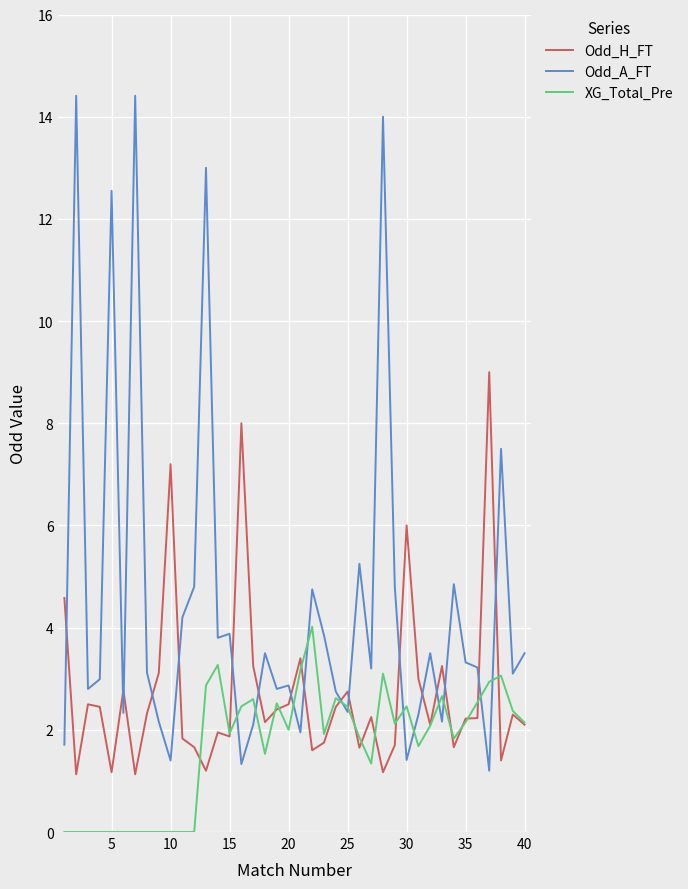

How many intersections are there between Odd_A_FT and Odd_H_FT?

17